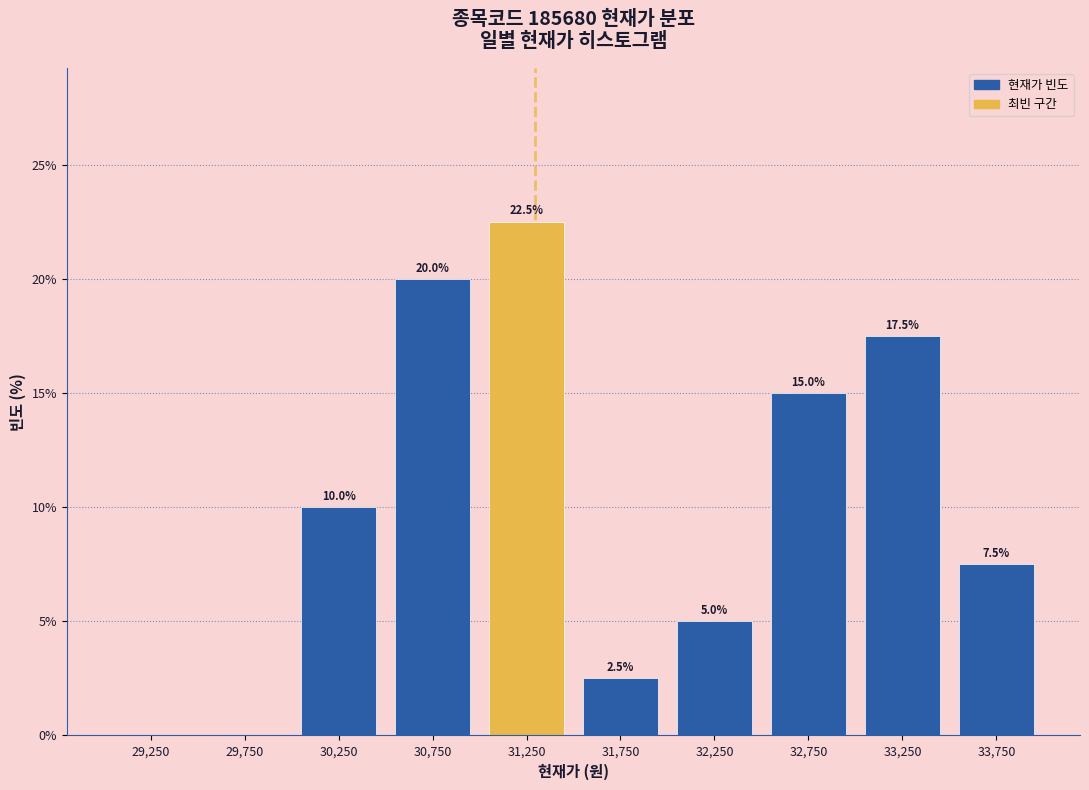

Which range on the x-axis has the tallest bar?

31000 to 31500